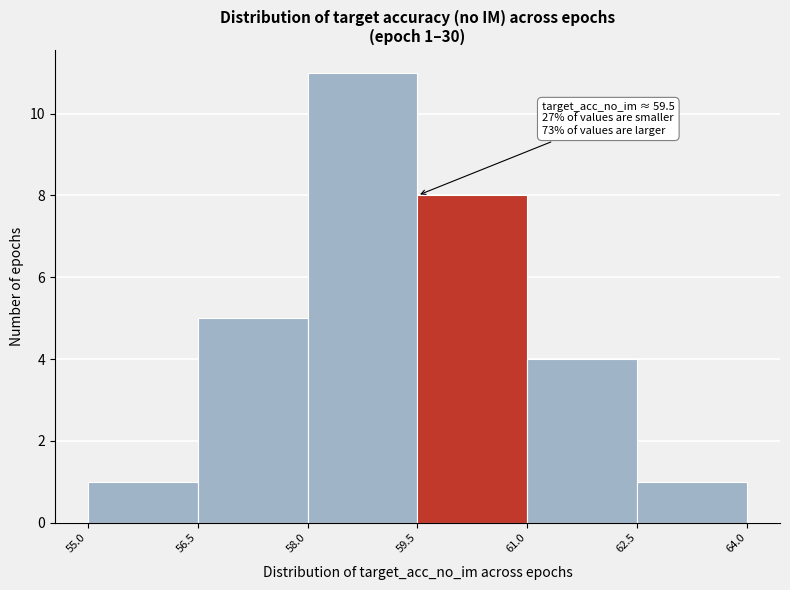

Which range on the x-axis has the tallest bar?

58.0 to 59.5